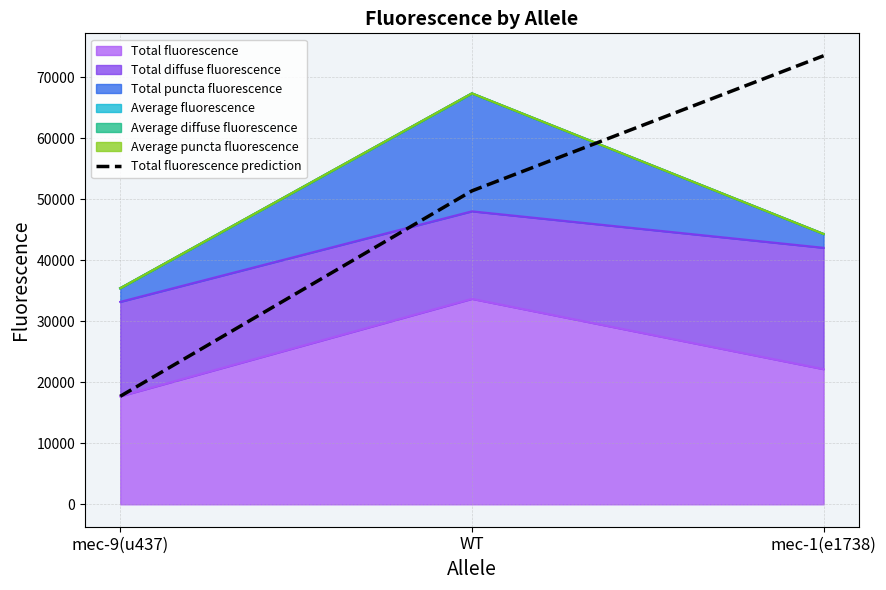

Reading left to right, what are all the values shown in this chart?

mec-9(u437)=17706.6	WT=51387.2	mec-1(e1738)=73540.6